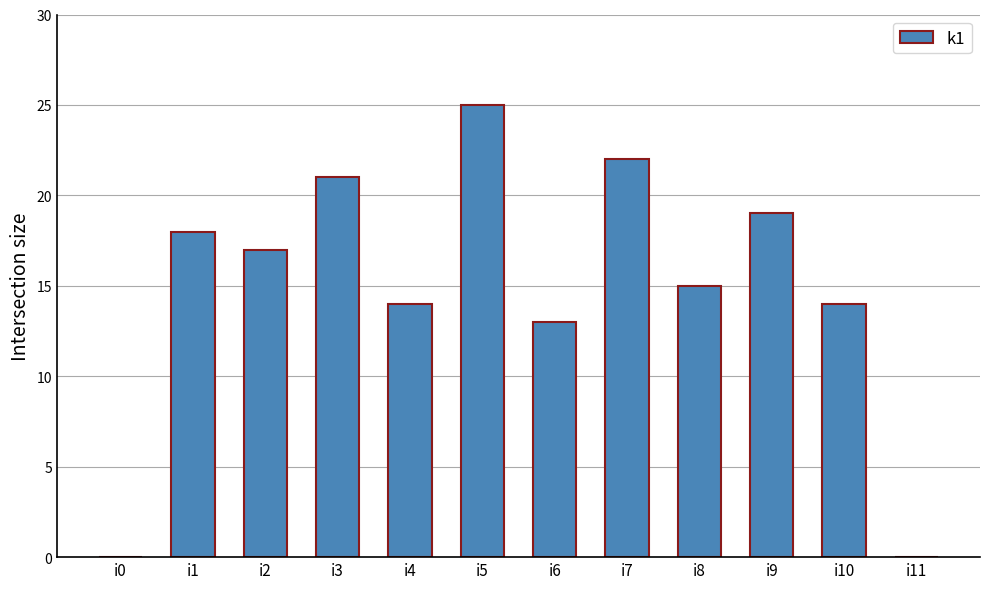

Are the bars horizontal?

No